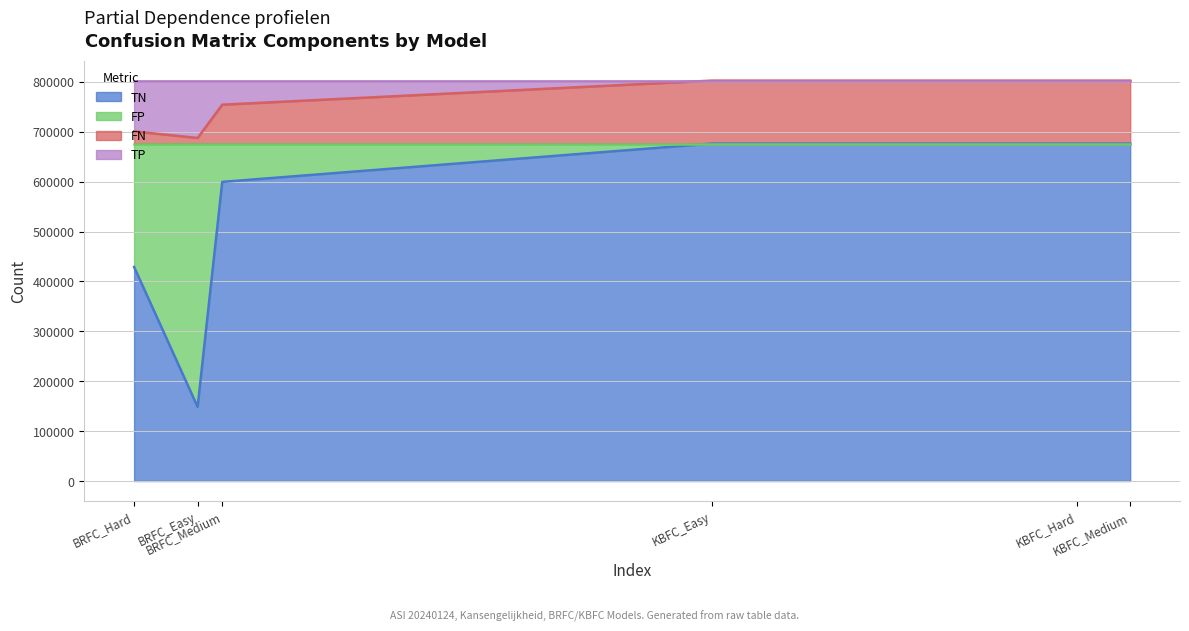

Where does the FP series first go above 76777?

BRFC_Hard